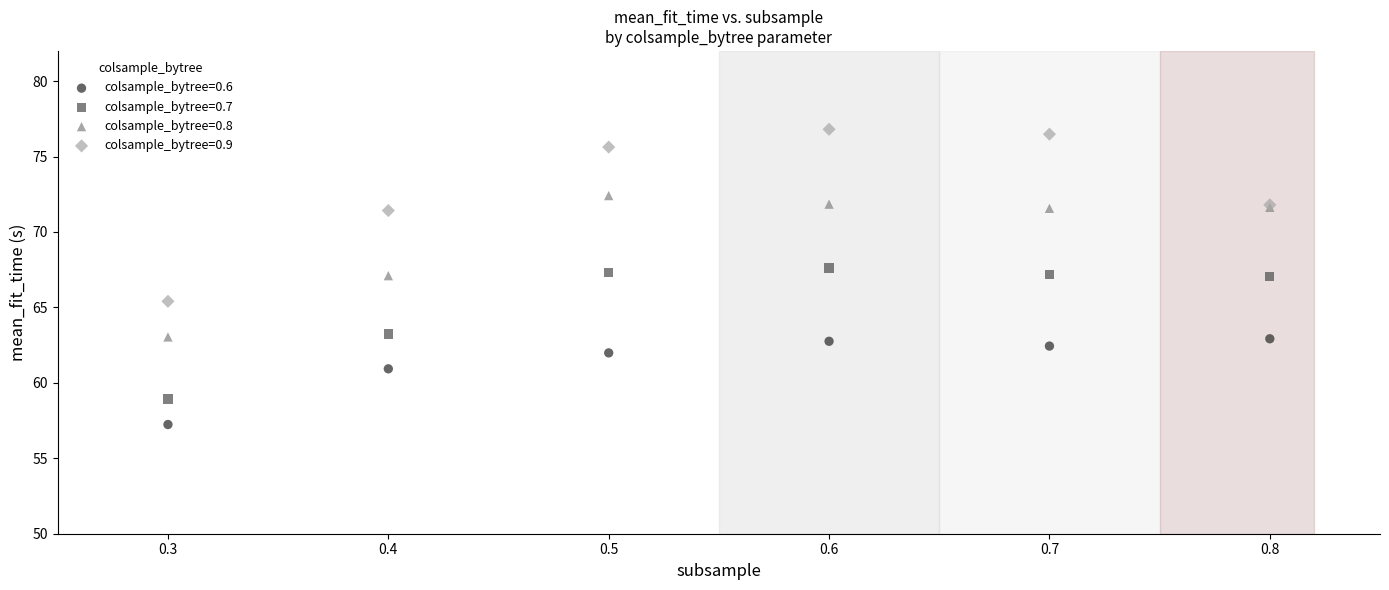

Which series has the largest Y range (max minus min)?

colsample_bytree=0.9